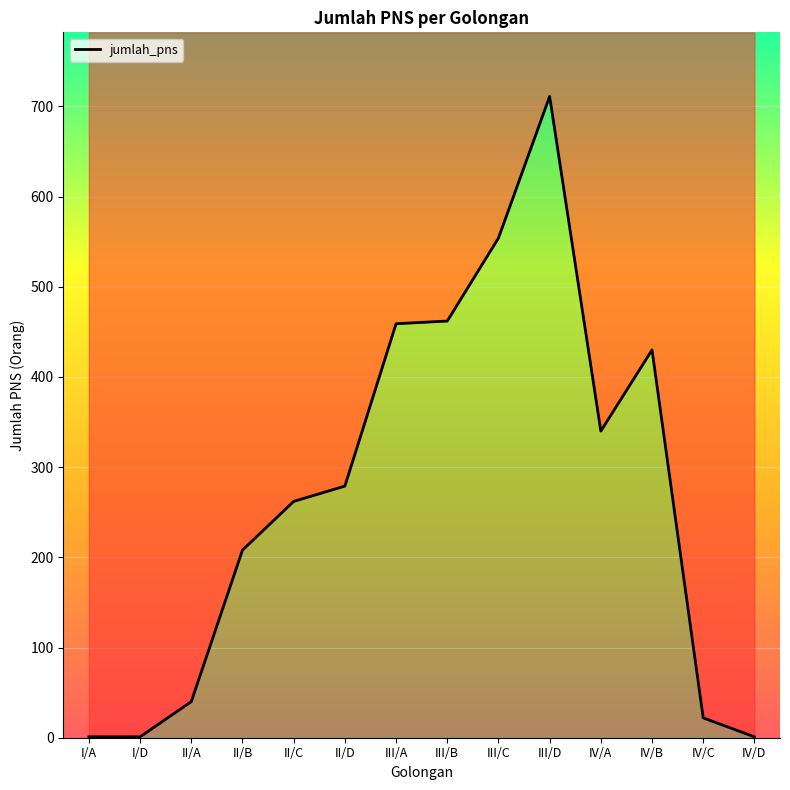

Does the chart display data point markers on the line(s)?

No